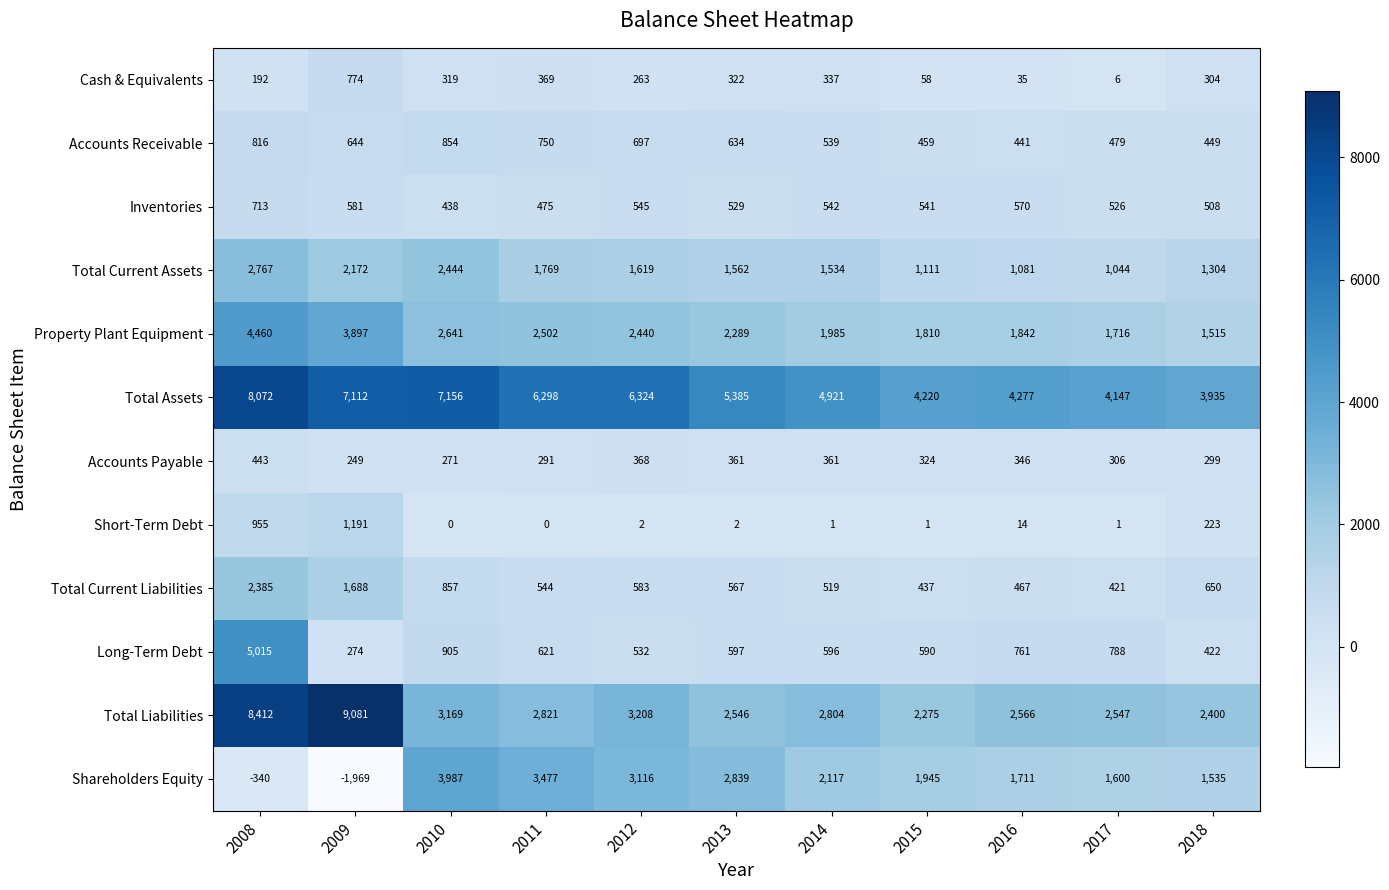

Which series changed the most between 2013 and 2015?

Total Assets